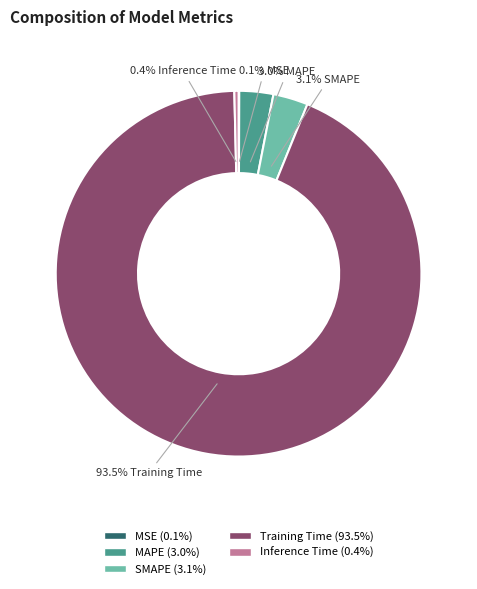

What portion of the pie excludes MAPE?

97.0%